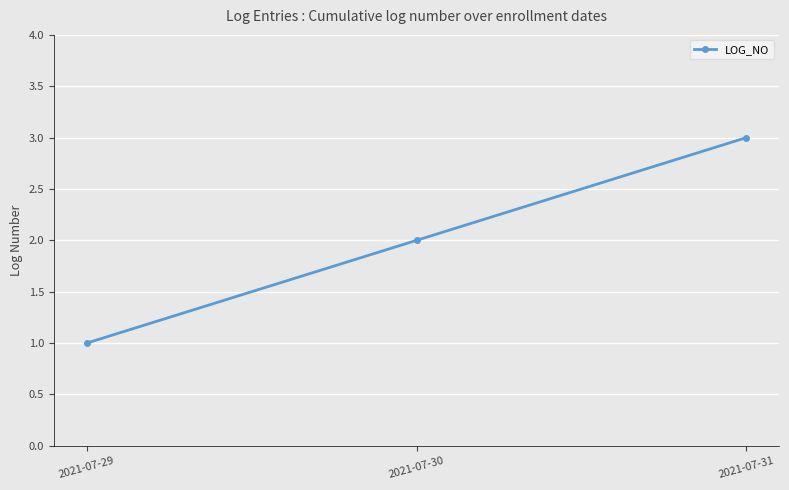

Which has a higher value, 2021-07-31 or 2021-07-30?

2021-07-31